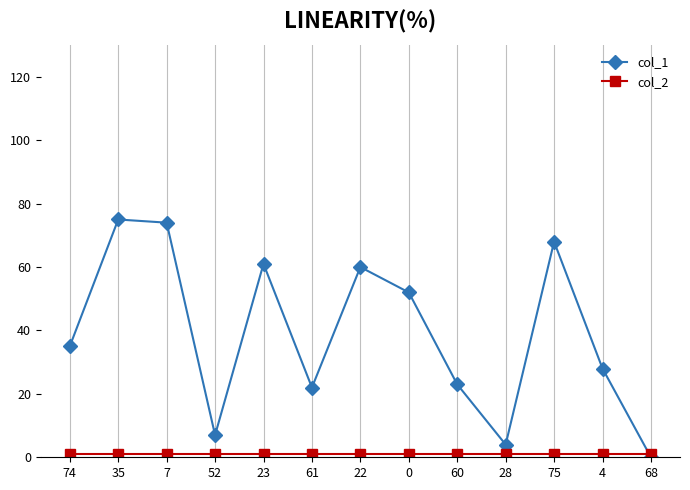

The col_1 series shows 23 at 60. True or false?

True